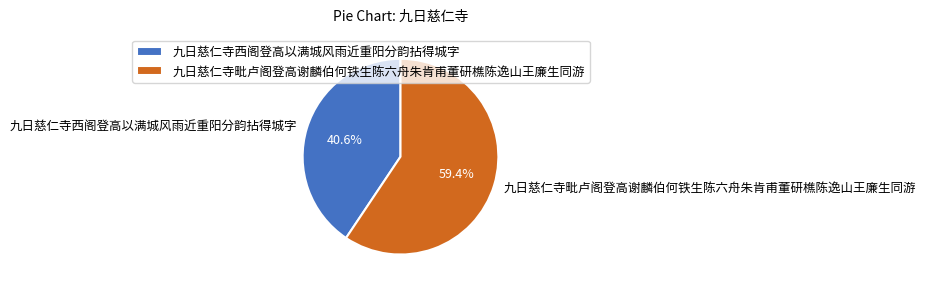

Combined, what portion of the pie is 九日慈仁寺毗卢阁登高谢麟伯何铁生陈六舟朱肯甫董研樵陈逸山王廉生同游 and 九日慈仁寺西阁登高以满城风雨近重阳分韵拈得城字?

100.0%